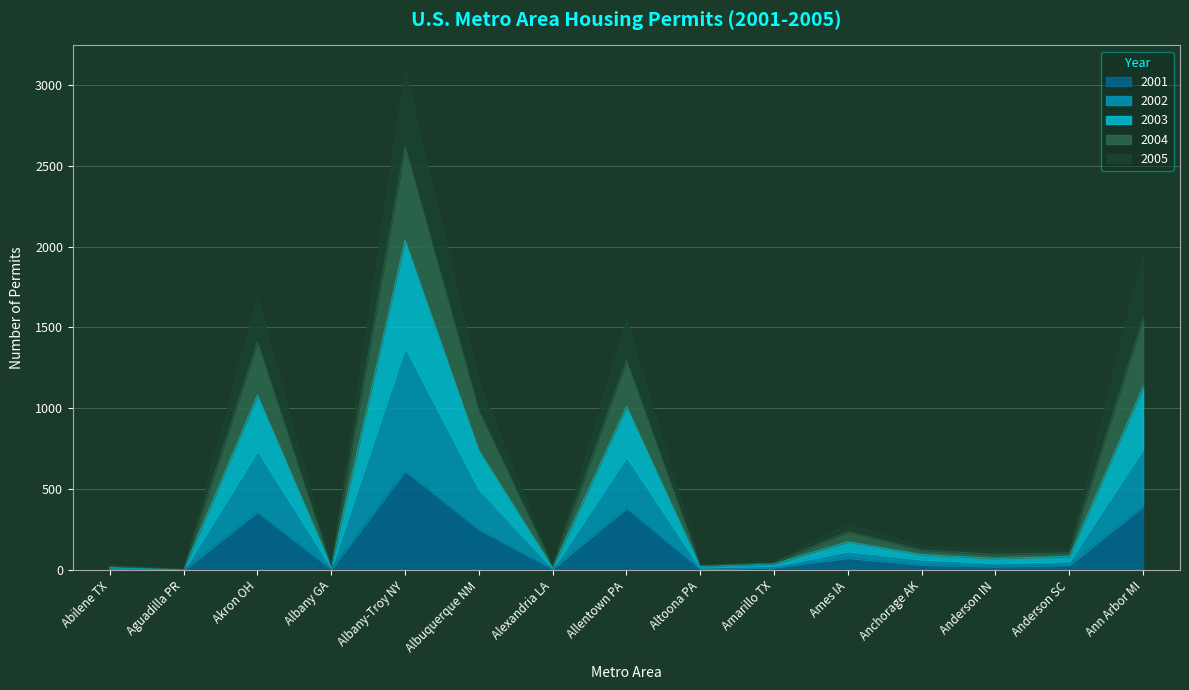

What is the spread (max minus min) of values at Akron OH?

1324